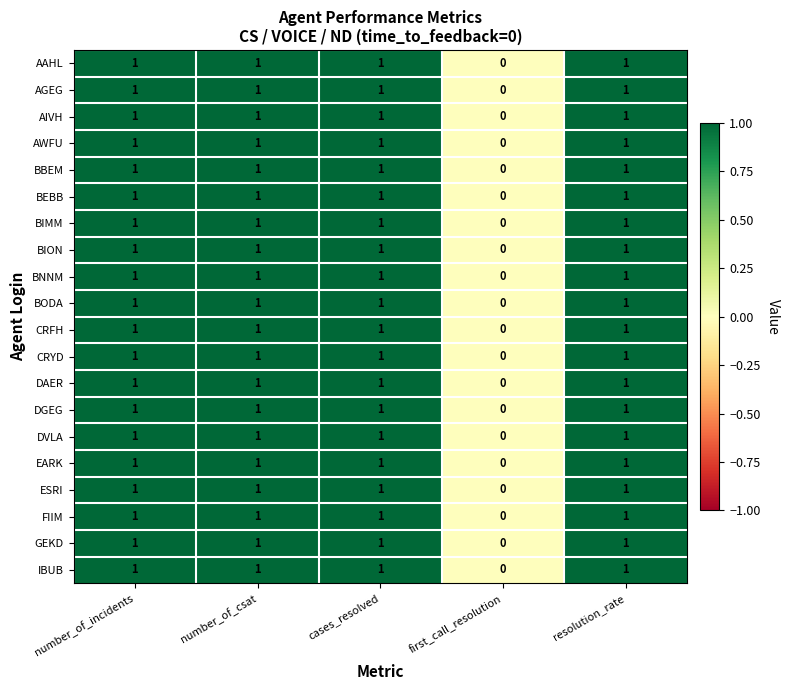

What is the sum of all BBEM values?

4